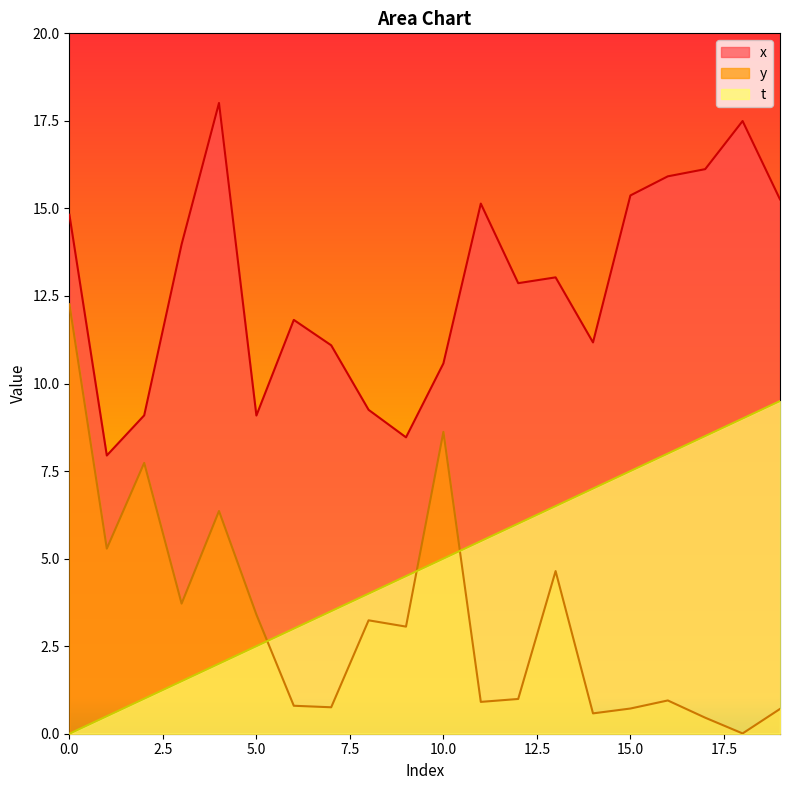

True or false: t and y cross at least once.

True